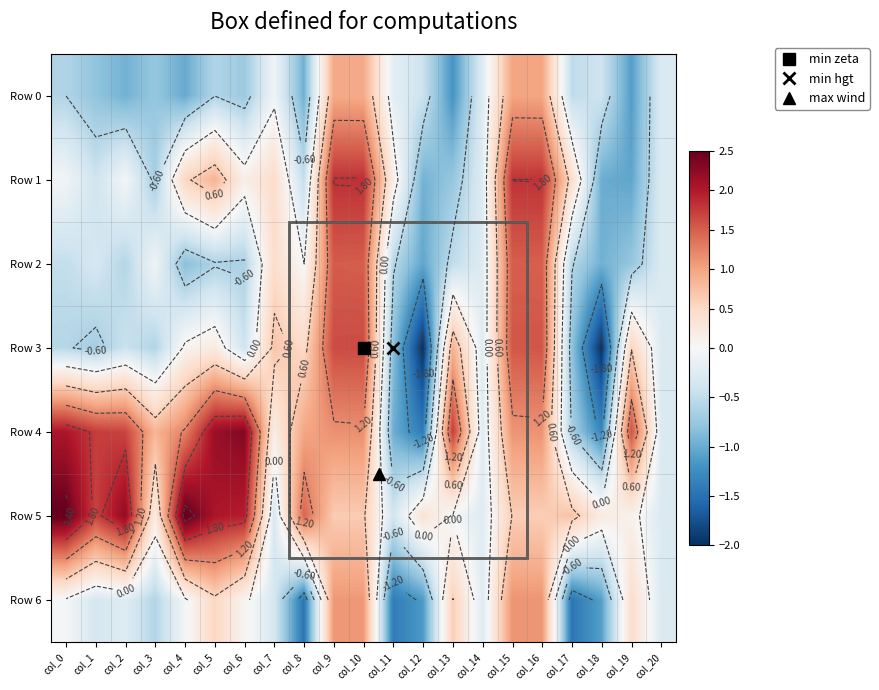

What is the total value across all series at col_11?

-4.2